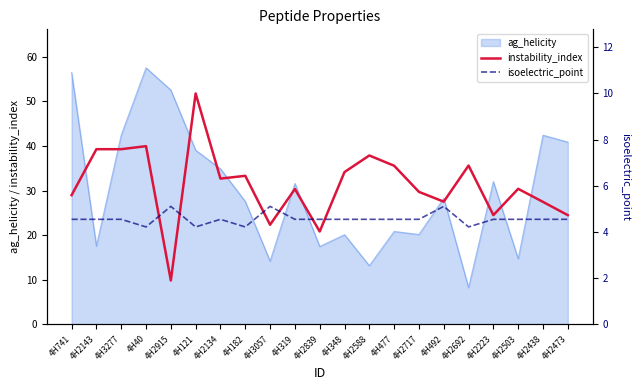

True or false: ag_helicity and instability_index intersect in this chart.

True